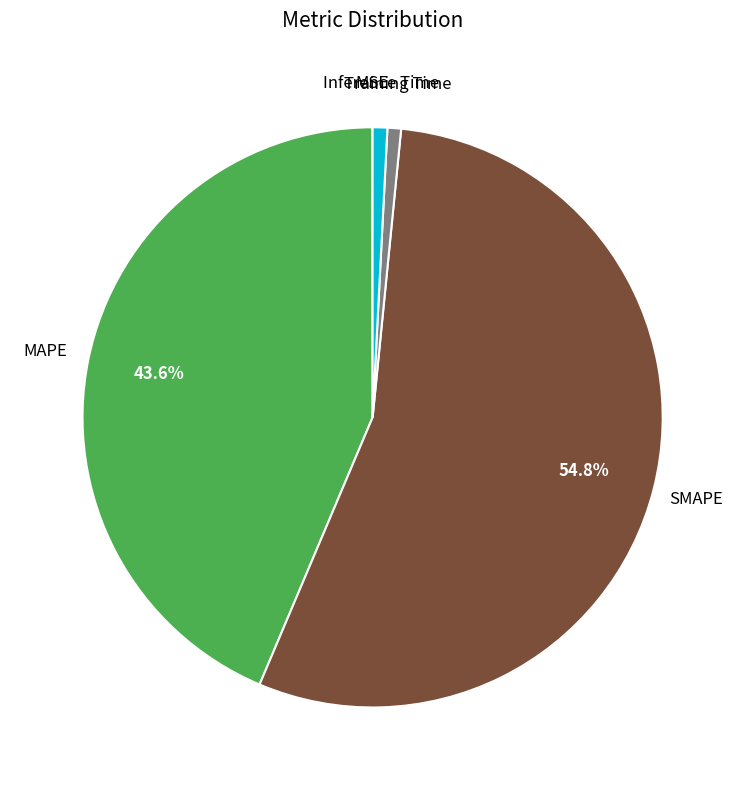

Count the number of slices in the pie.

5